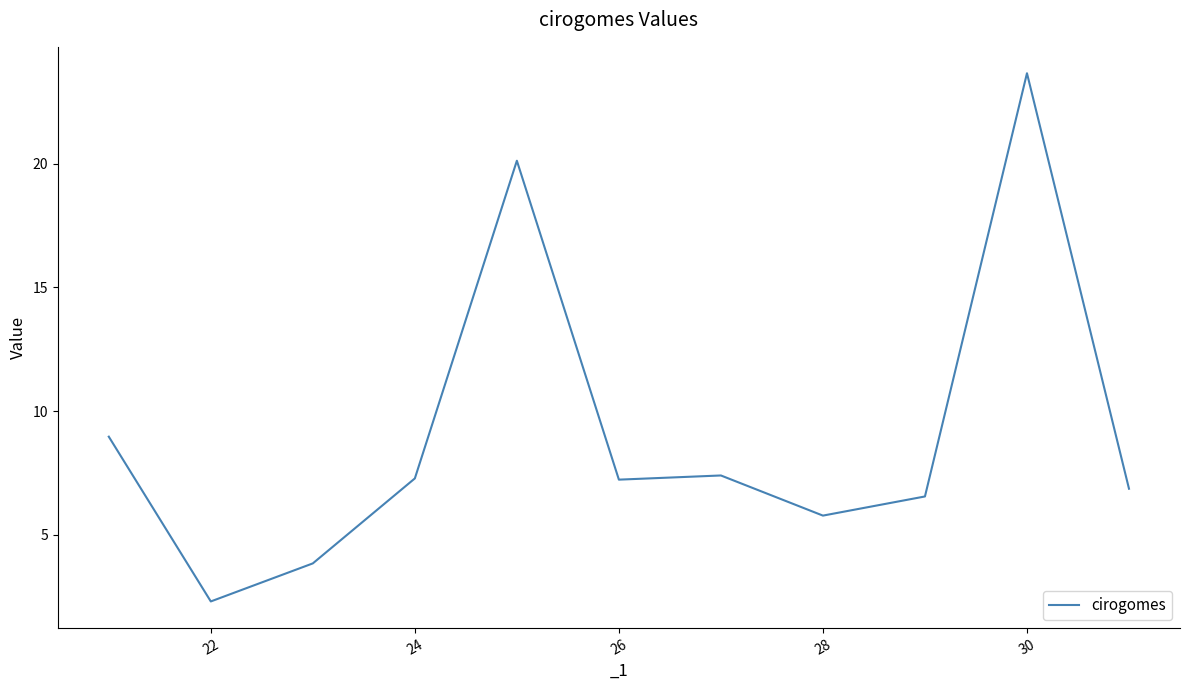

How many lines are shown in the chart?

1